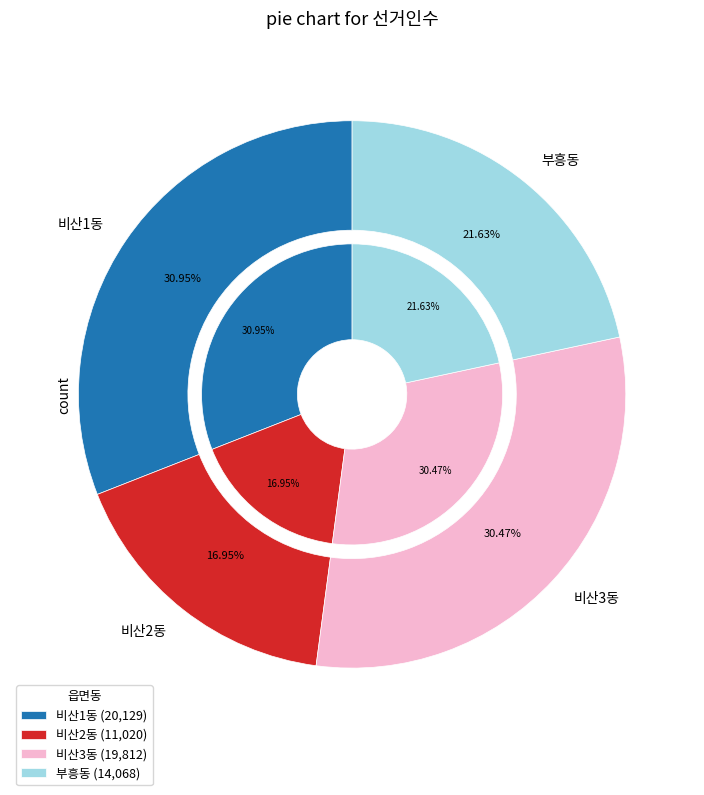

True or false: 부흥동 accounts for 30% of the total.

False